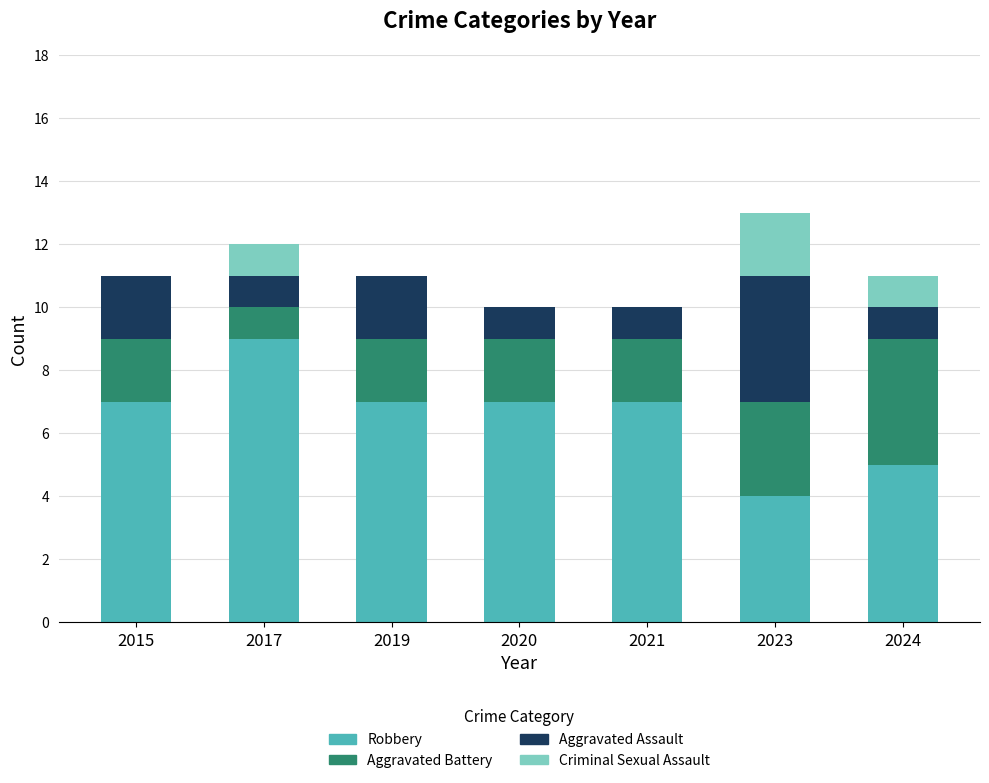

Which category has the highest value in the Robbery series?

2017